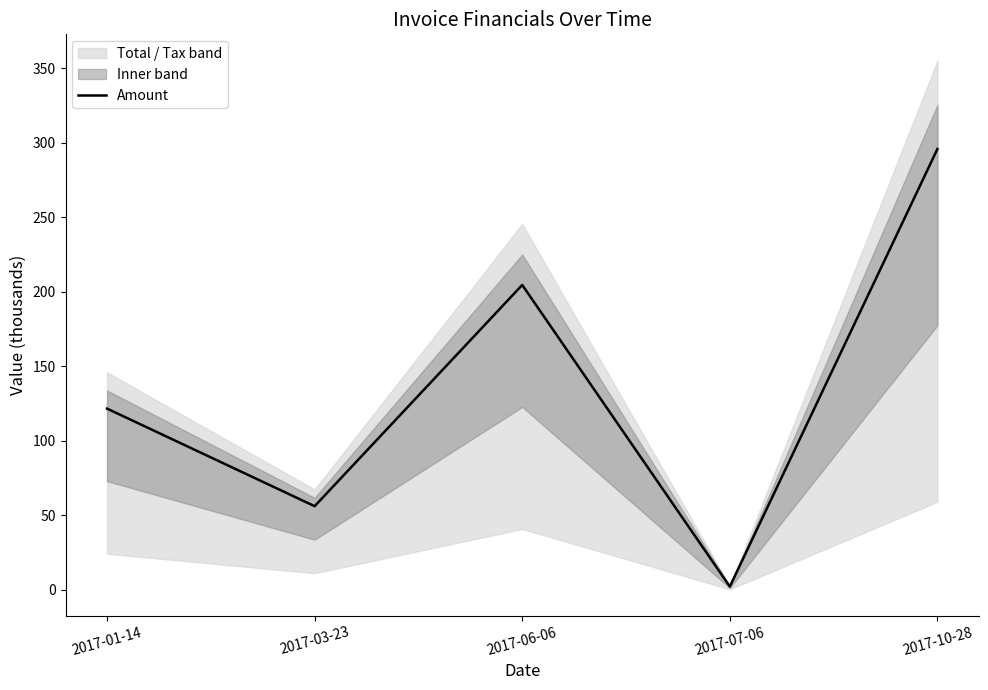

How many values exceed 121?

3